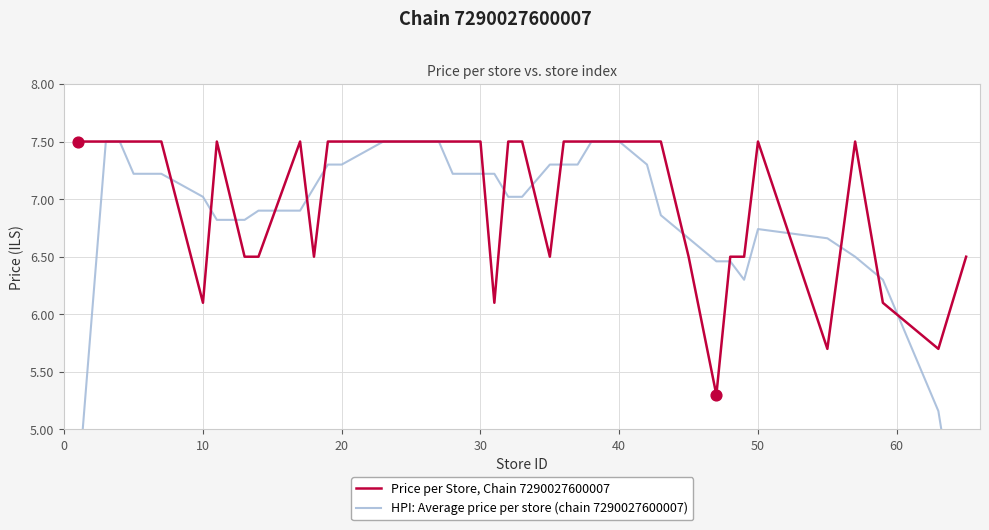

Which series contains the lowest Y value?

HPI: Average price per store (chain 7290027600007)